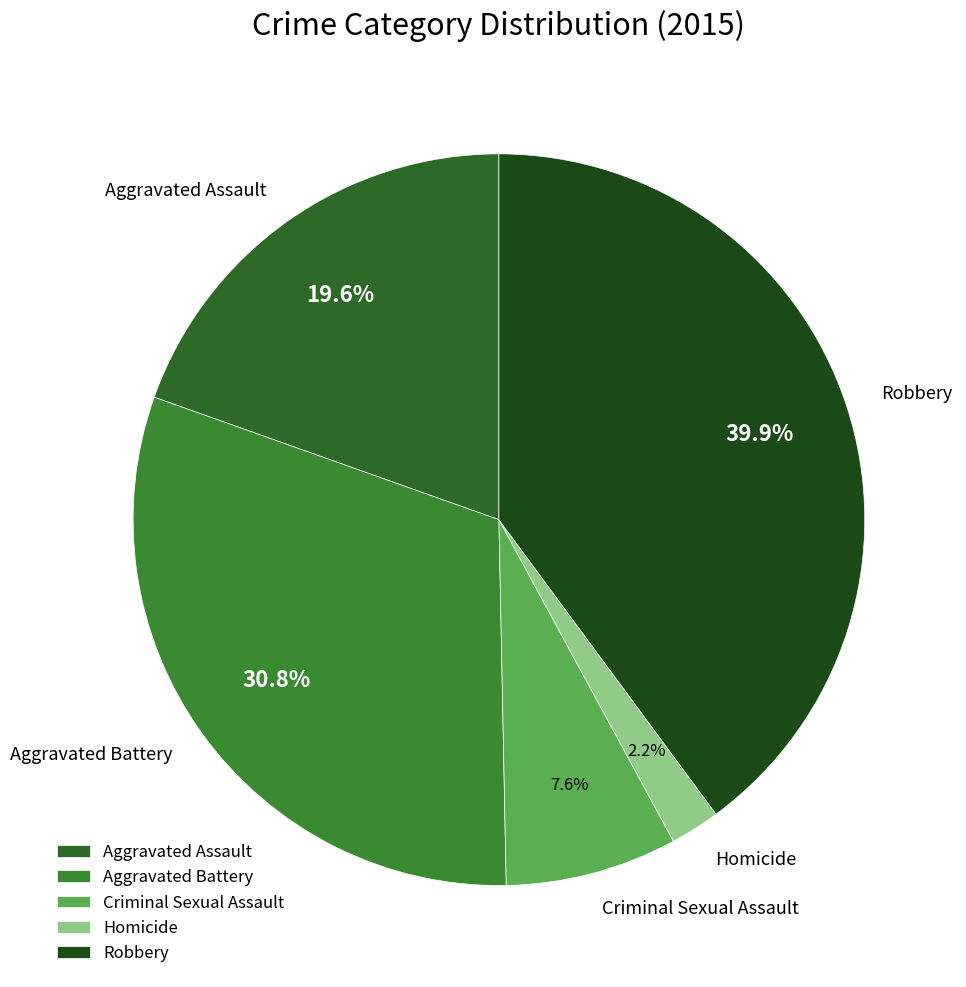

Rank the categories by value from lowest to highest.

Homicide, Criminal Sexual Assault, Aggravated Assault, Aggravated Battery, Robbery